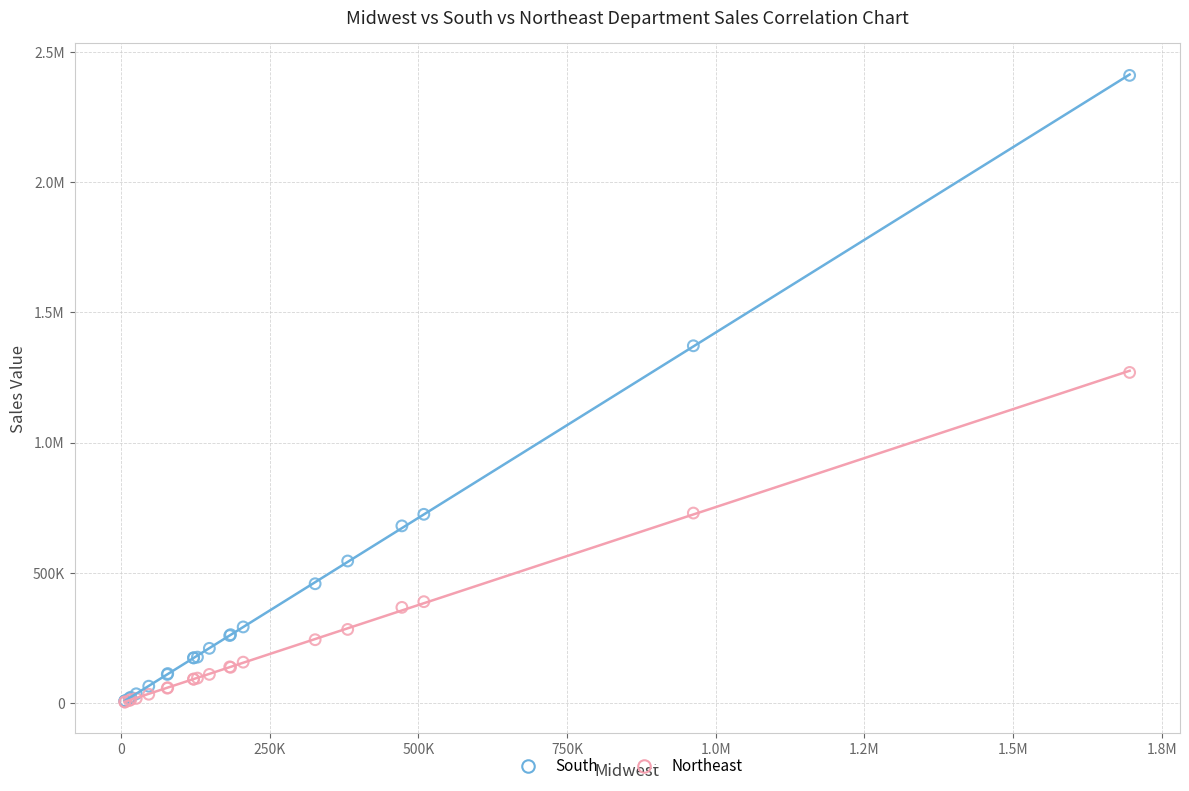

What are all the series names shown in the legend?

South, Northeast